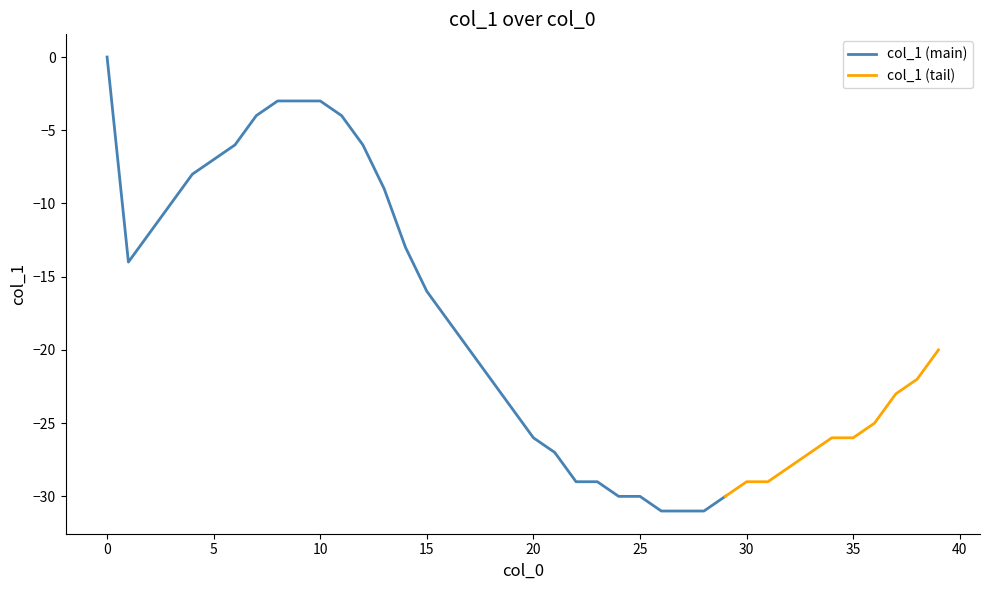

At which category does the data reach its first local valley?

1